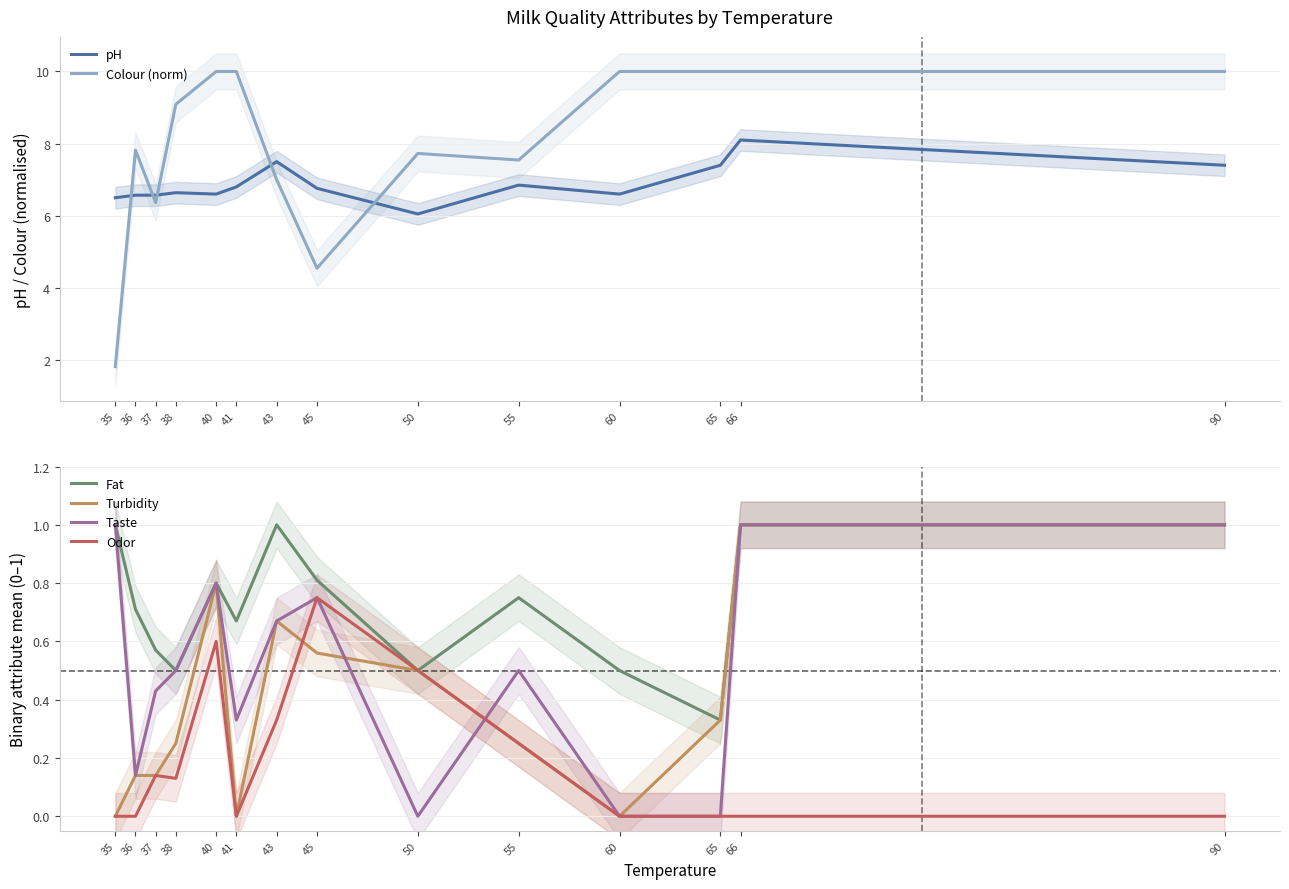

At which category is the sum across all series the highest?

66